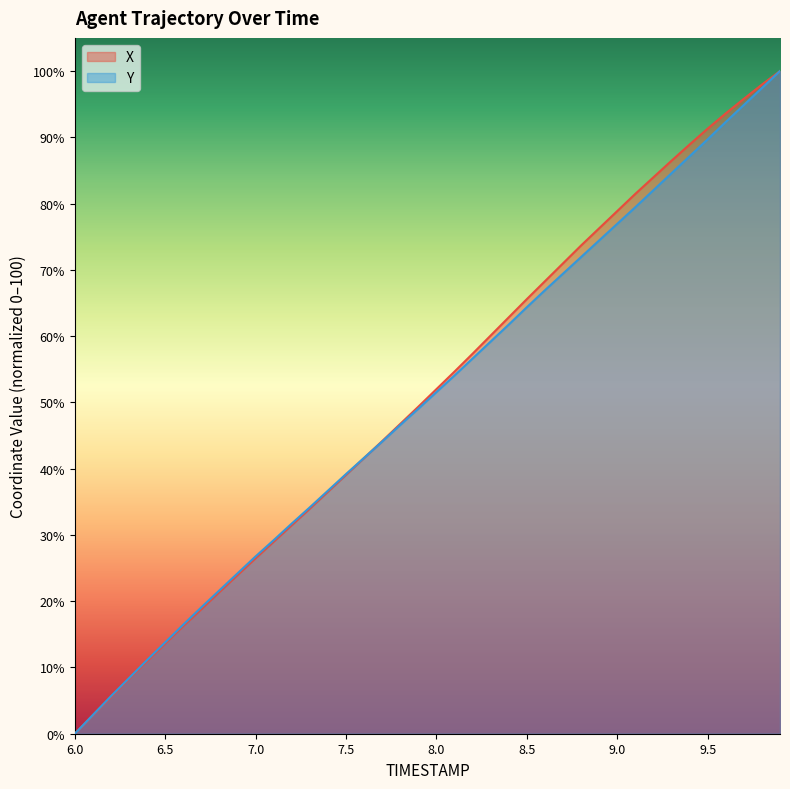

Reading right to left, extract all data points from this chart.

X: 100.0	98.0	95.8	93.6	91.3	88.9	86.5	84.0	81.5	78.9	76.3	73.7	71.0	68.3	65.6	62.8	60.1	57.3	54.6	52.0	49.4	46.8	44.2	41.6	39.1	36.5	34.0	31.5	29.0	26.5	23.9	21.4	18.8	16.2	13.6	10.9	8.3	5.5	2.8	0.0
Y: 100.0	97.4	94.9	92.3	89.7	87.1	84.6	82.0	79.5	76.9	74.4	71.9	69.4	66.9	64.4	61.7	59.2	56.6	54.1	51.6	49.0	46.6	44.1	41.6	39.2	36.7	34.2	31.7	29.2	26.8	24.2	21.6	19.1	16.5	13.8	11.1	8.4	5.7	2.8	0.0